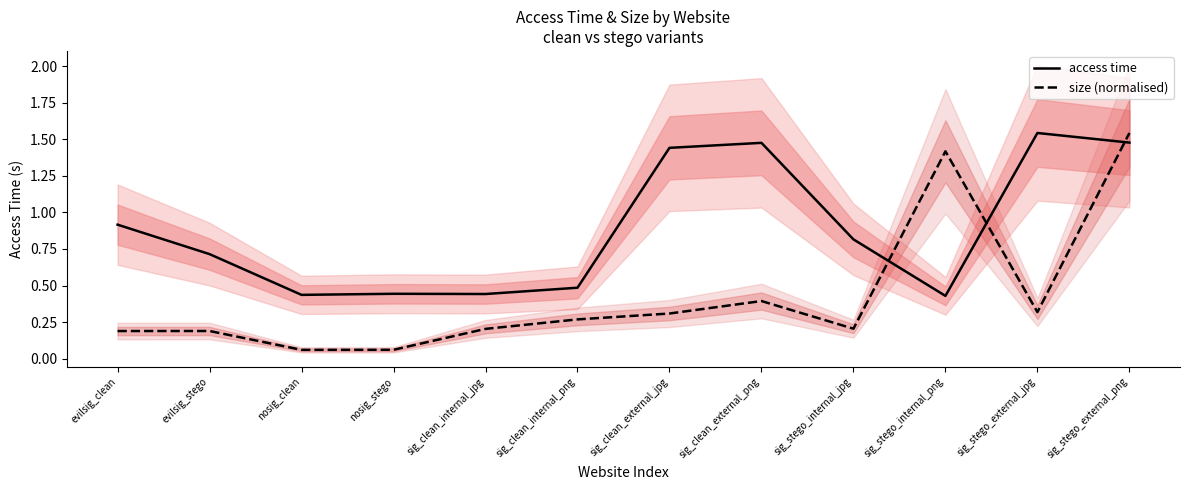

Count the number of categories in the chart.

12